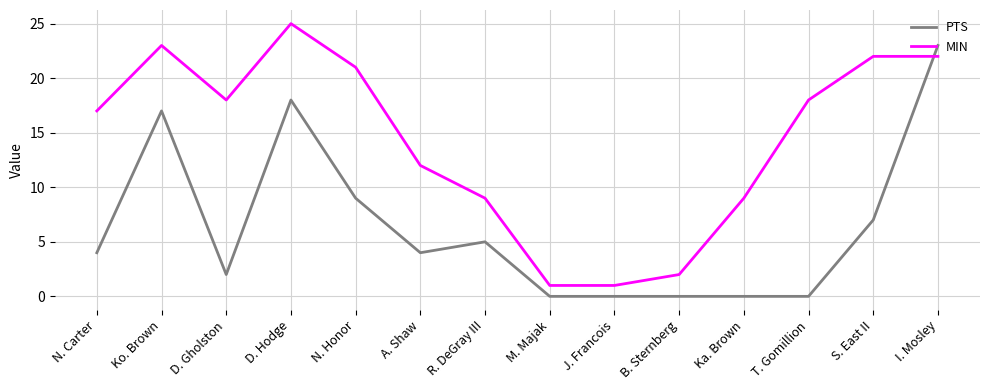

Is it true that MIN equals 18 at D. Gholston?

True